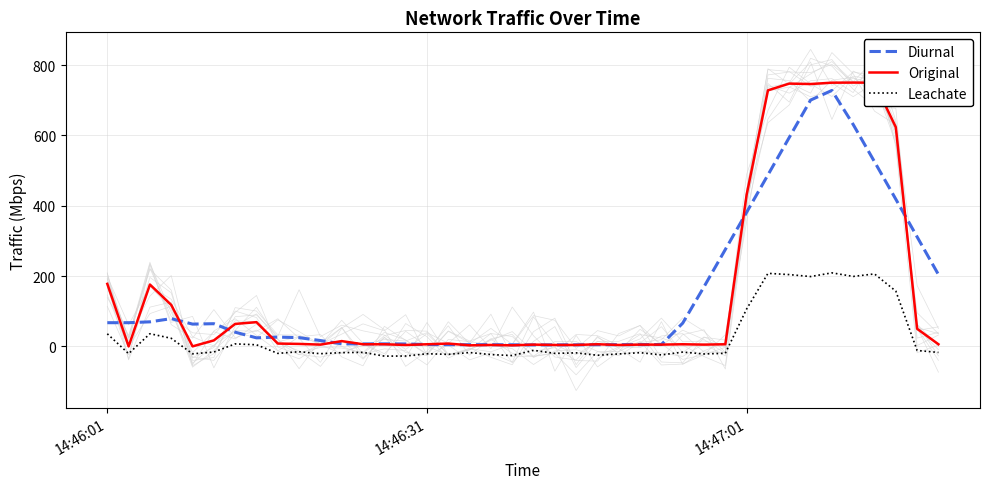

At which label is Leachate closest to 90?

14:47:01